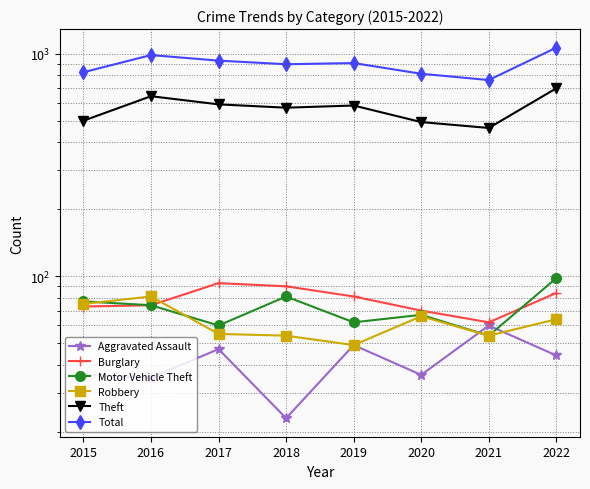

How many lines are shown in the chart?

6